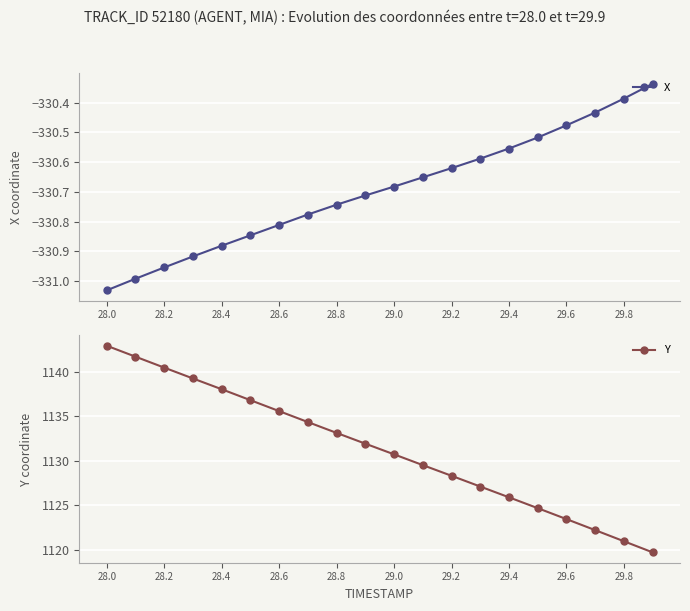

Reading left to right, what are all the values shown in this chart?

X: -331.0	-331.0	-331.0	-330.9	-330.9	-330.8	-330.8	-330.8	-330.7	-330.7	-330.7	-330.7	-330.6	-330.6	-330.6	-330.5	-330.5	-330.4	-330.4	-330.3
Y: 1142.9	1141.7	1140.5	1139.2	1138.0	1136.8	1135.6	1134.3	1133.1	1131.9	1130.7	1129.5	1128.3	1127.1	1125.9	1124.7	1123.4	1122.2	1120.9	1119.7